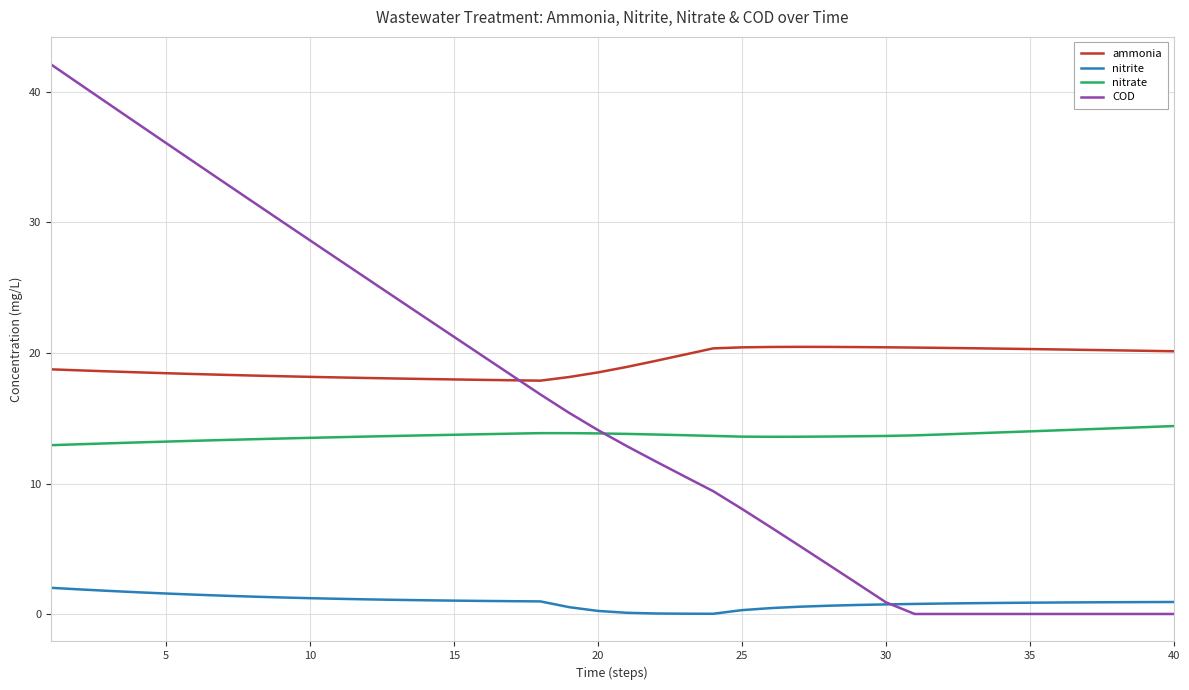

Which series has the widest spread of values?

COD